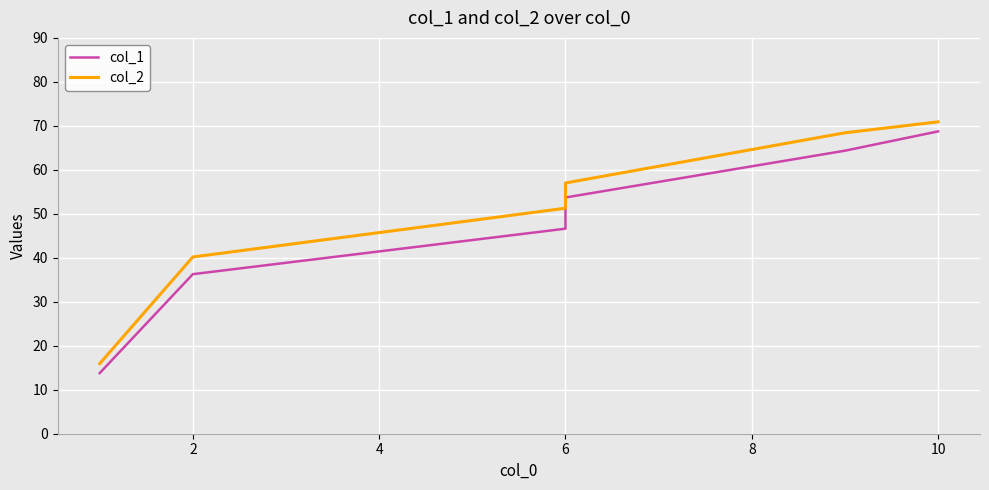

How many lines are shown in the chart?

2